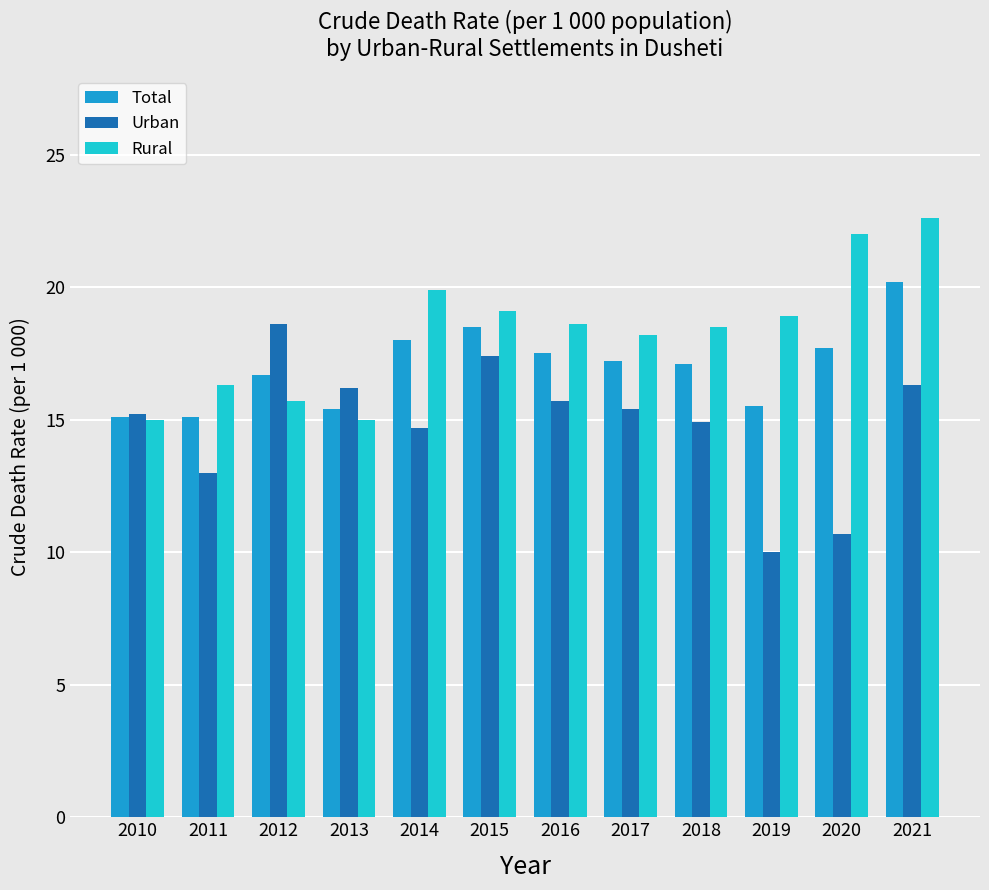

How many categories are shown in the chart?

12